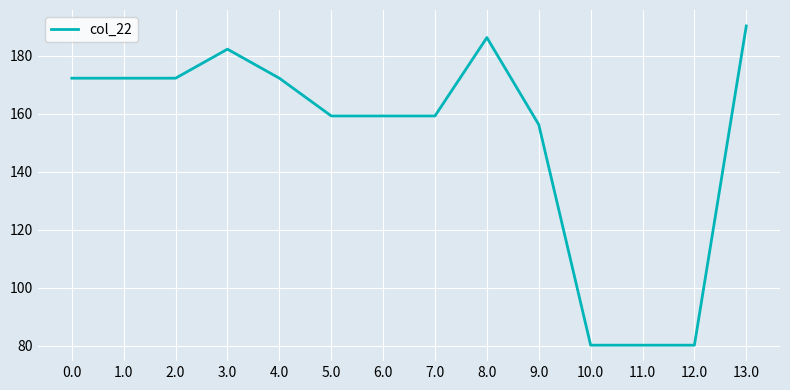

Is this an area chart (filled region under the line)?

No